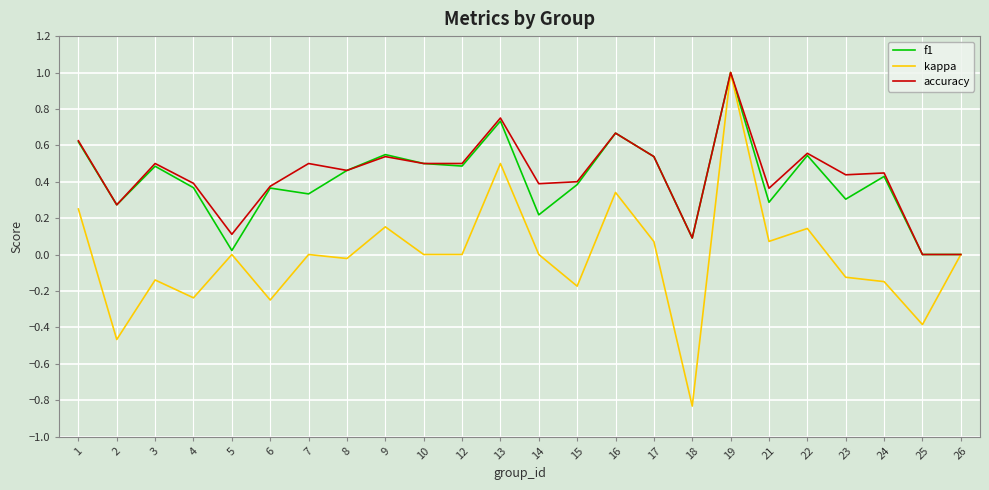

What is the maximum value for kappa?

1.0